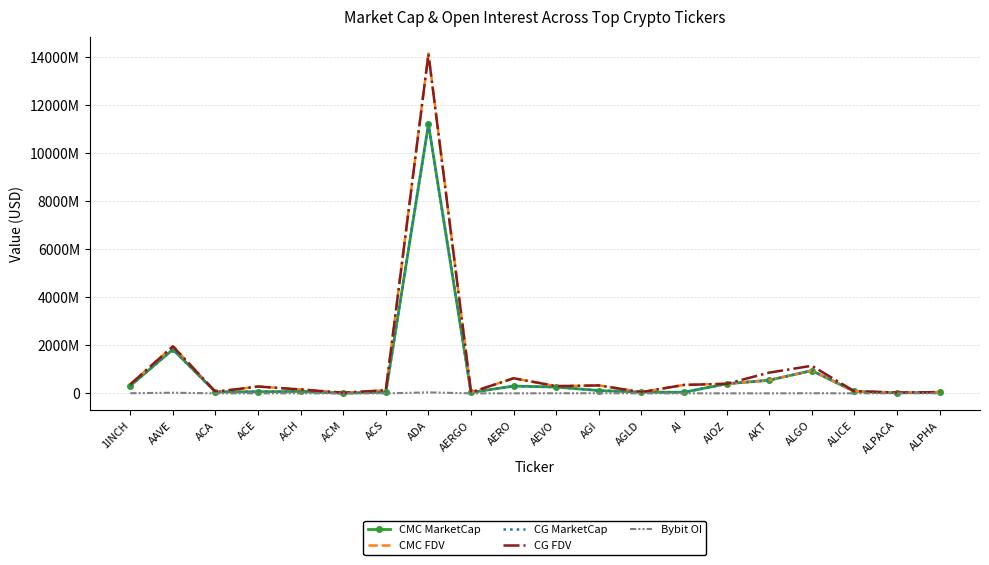

What is the average value of the Bybit OI series?

5137610